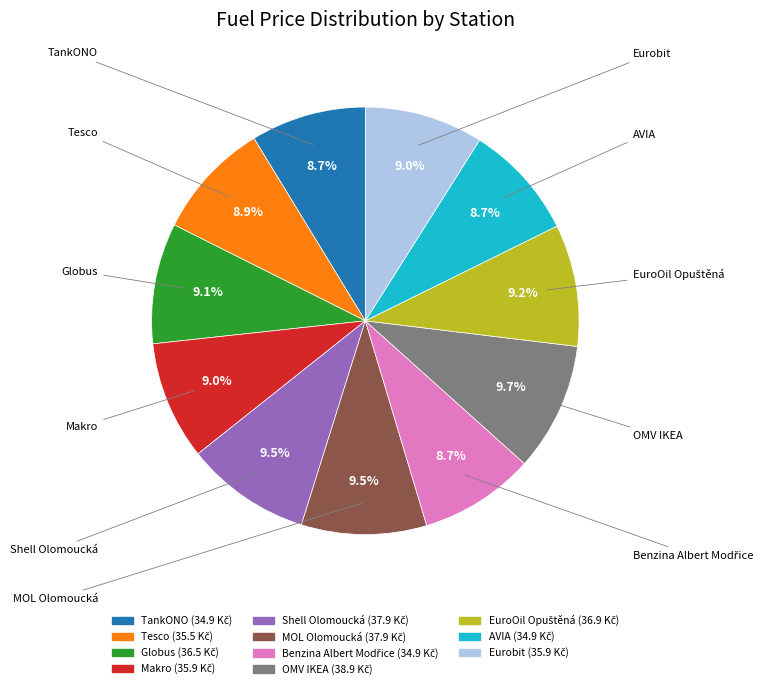

Does Eurobit represent more than half of the total?

No